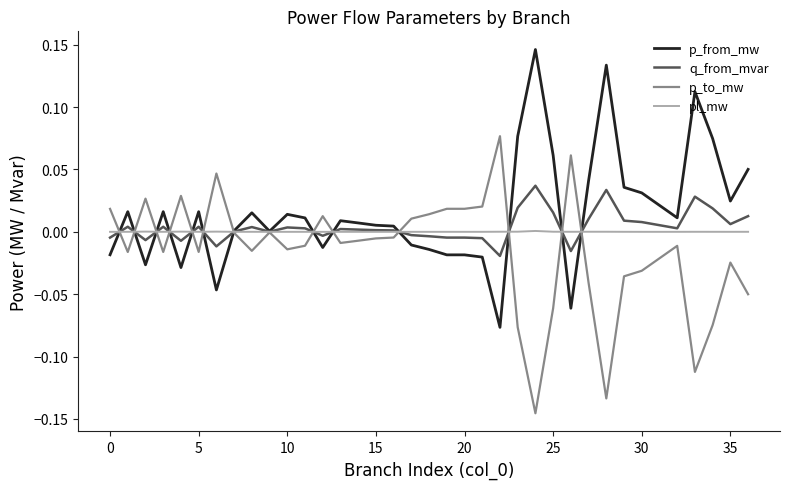

Does the chart display data point markers on the line(s)?

No